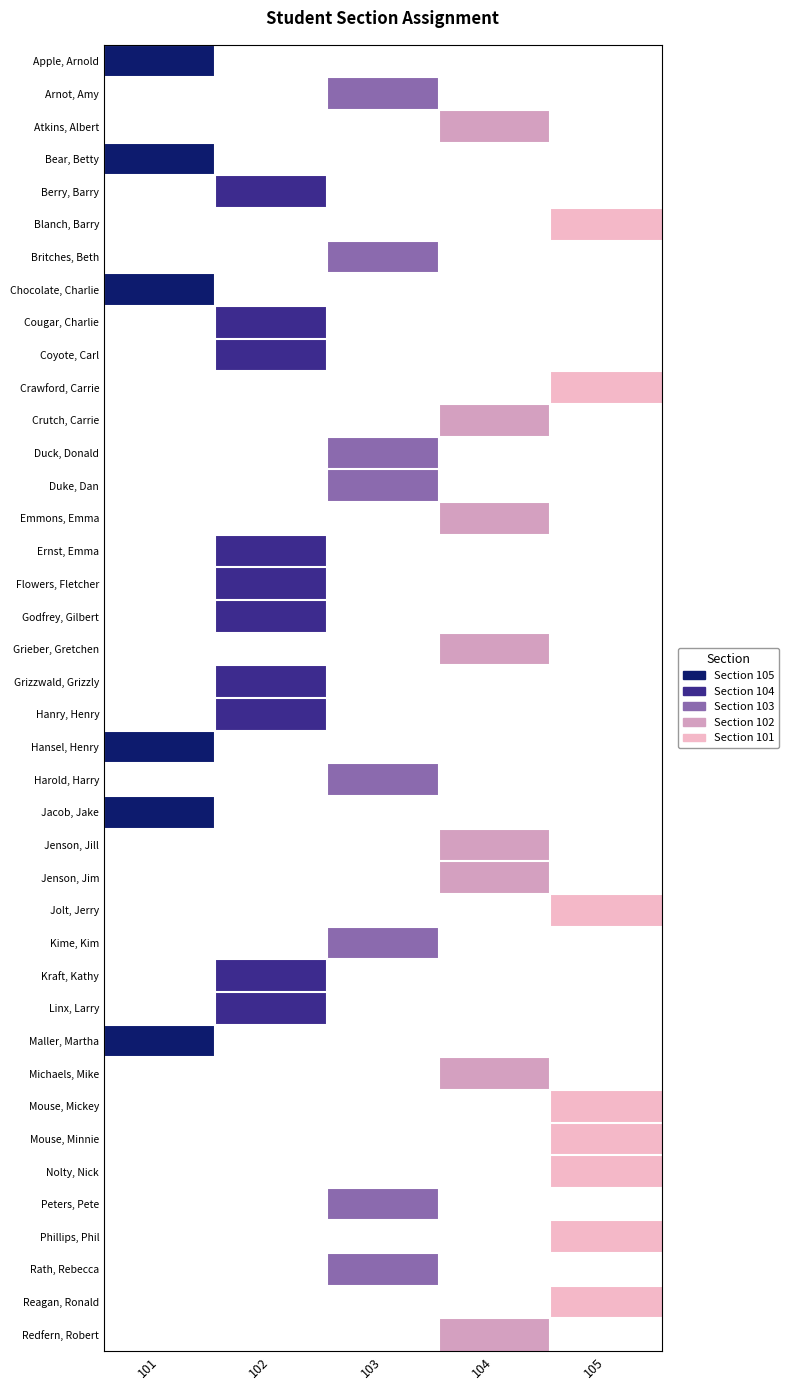

Is the value of Arnot, Amy at 103 greater than the value of Phillips, Phil at 102?

No